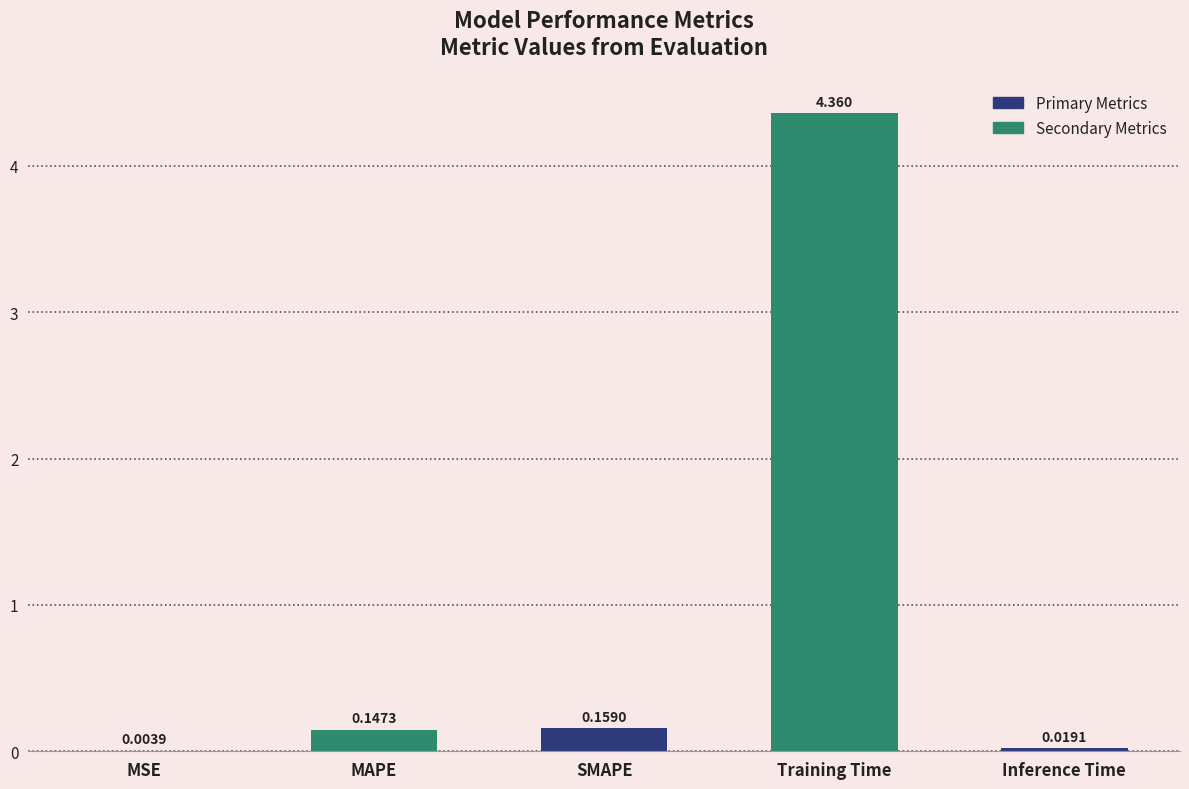

Where is the data nearest to the value 2?

SMAPE